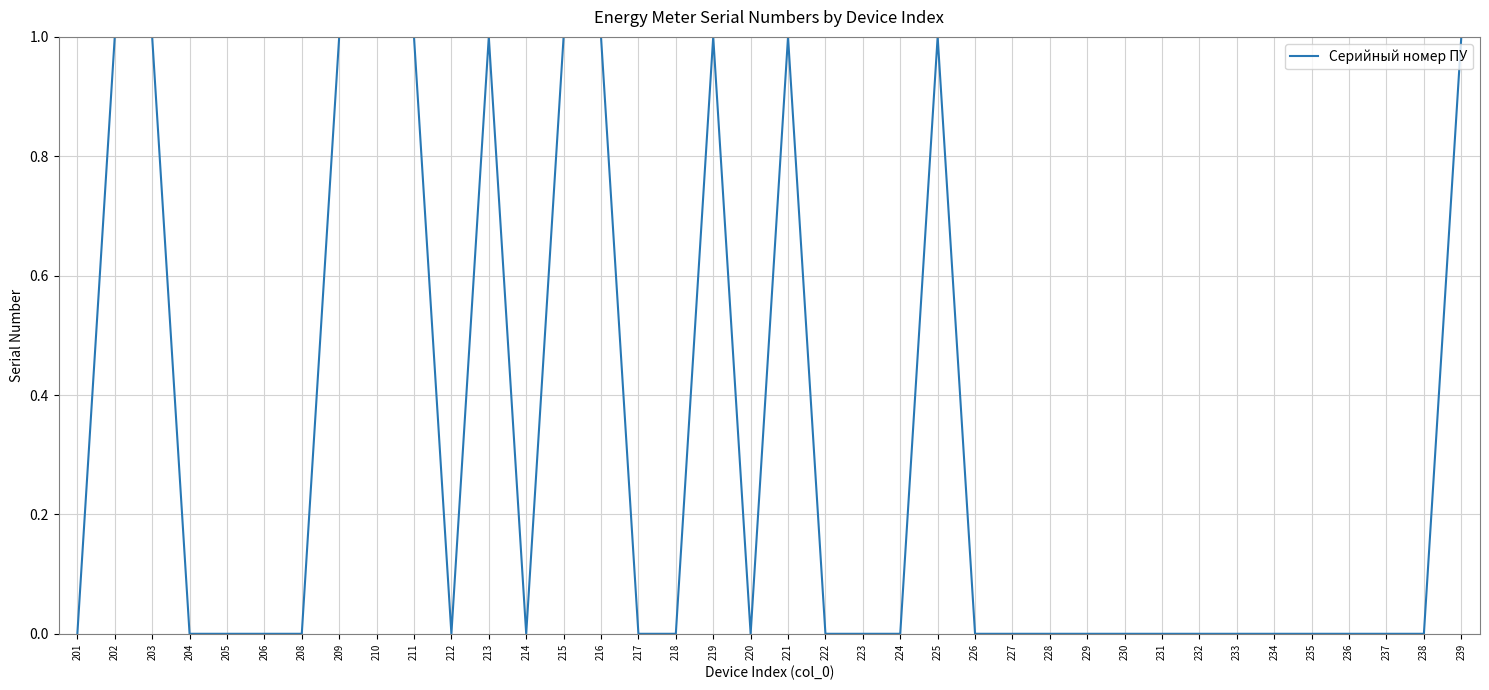

What is the difference between the maximum and minimum values?

1.0